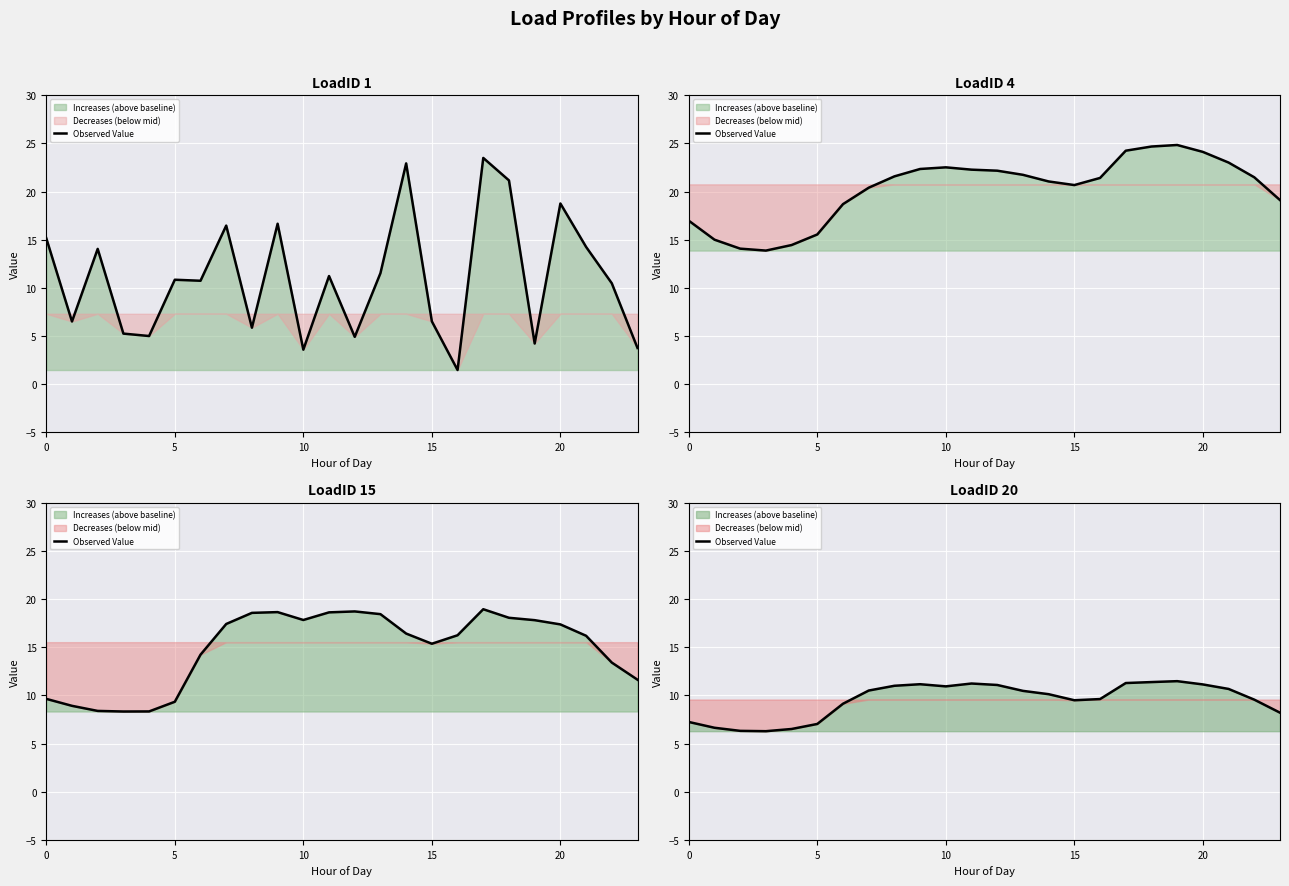

What is the label of the 7th point from the left?

6